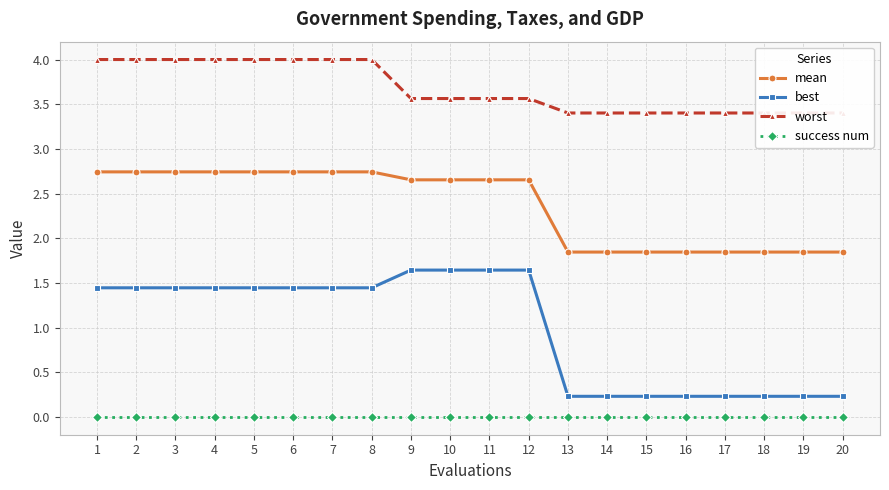

Which series has the largest total across all categories?

worst